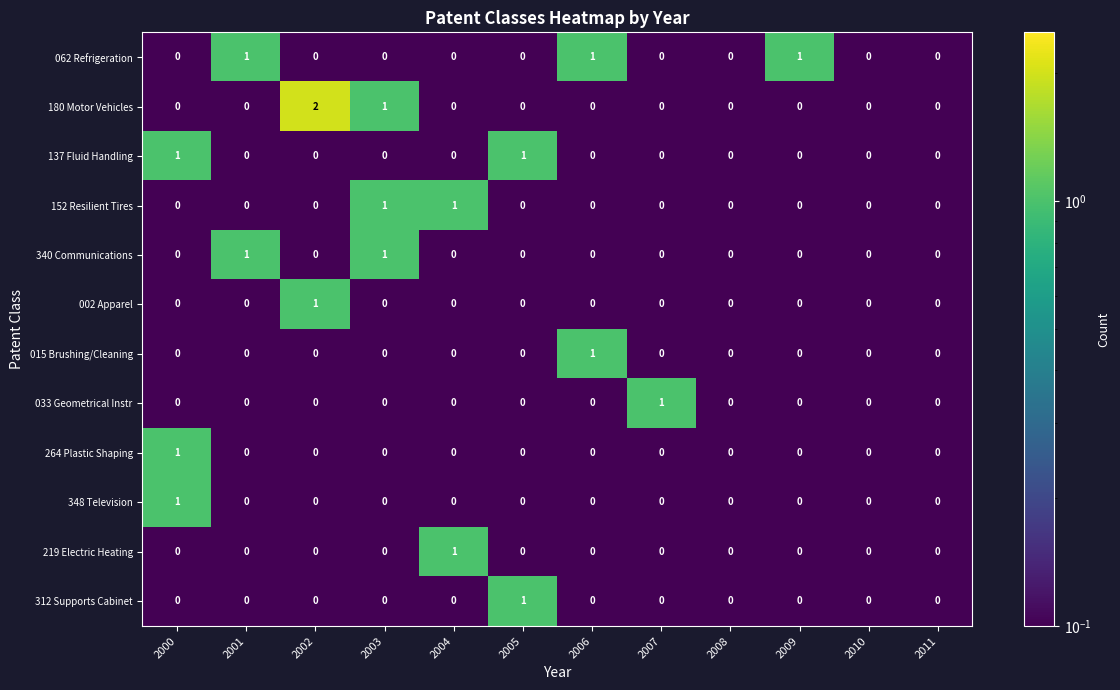

What is the minimum value shown in the chart?

0